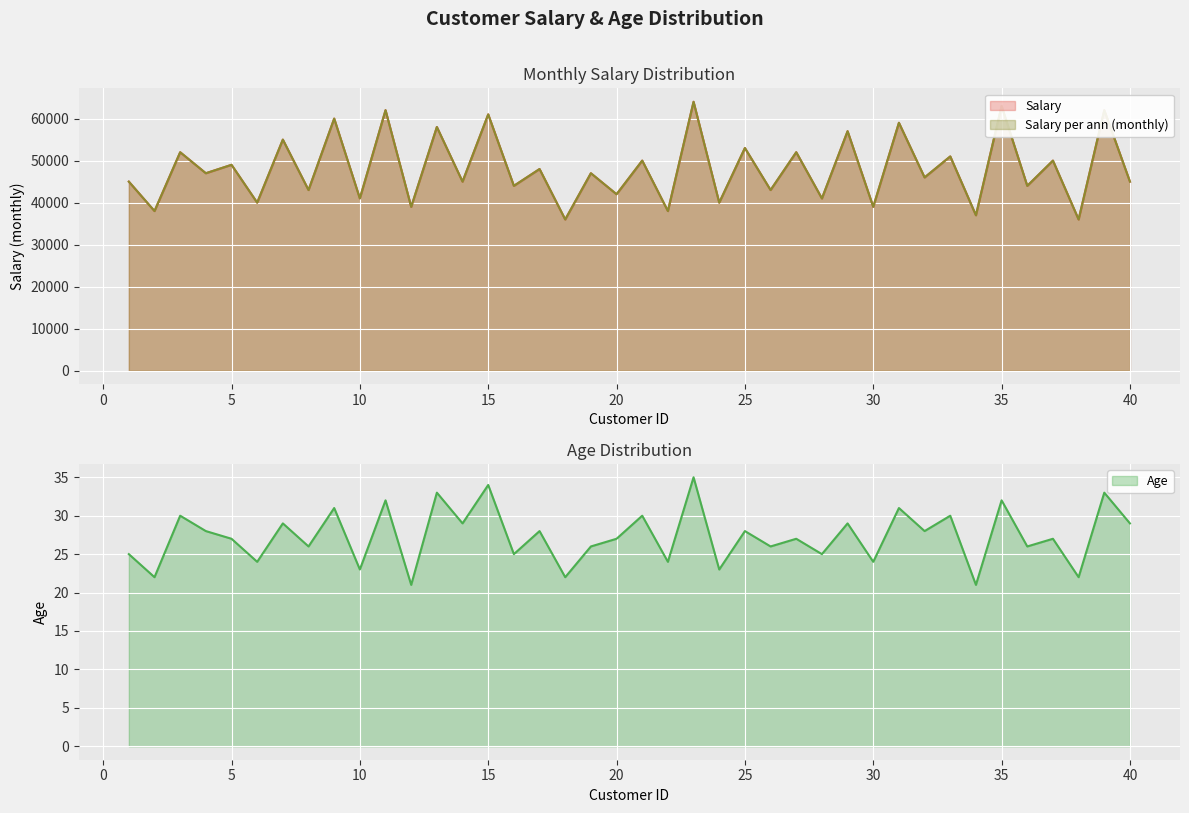

What is the value of the Age point at the 19th from the left?

26